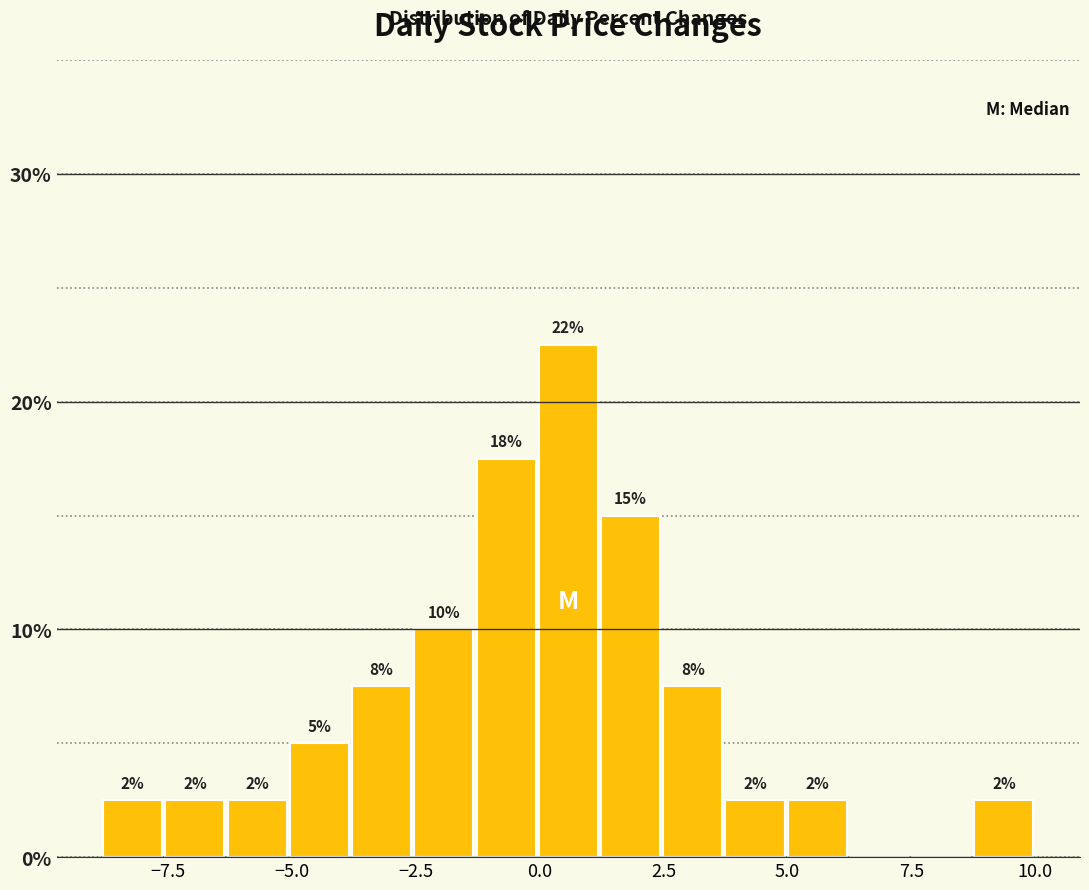

Around what value on the x-axis is the tallest bar? Give the approximate position of its centre, as read against the axis.

0.5